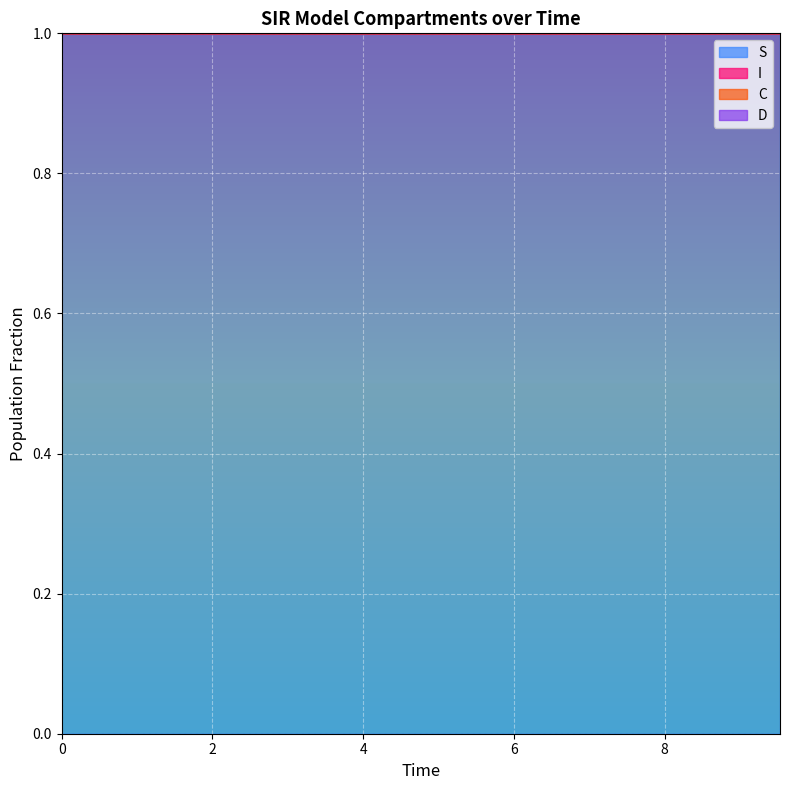

True or false: I and S intersect in this chart.

False